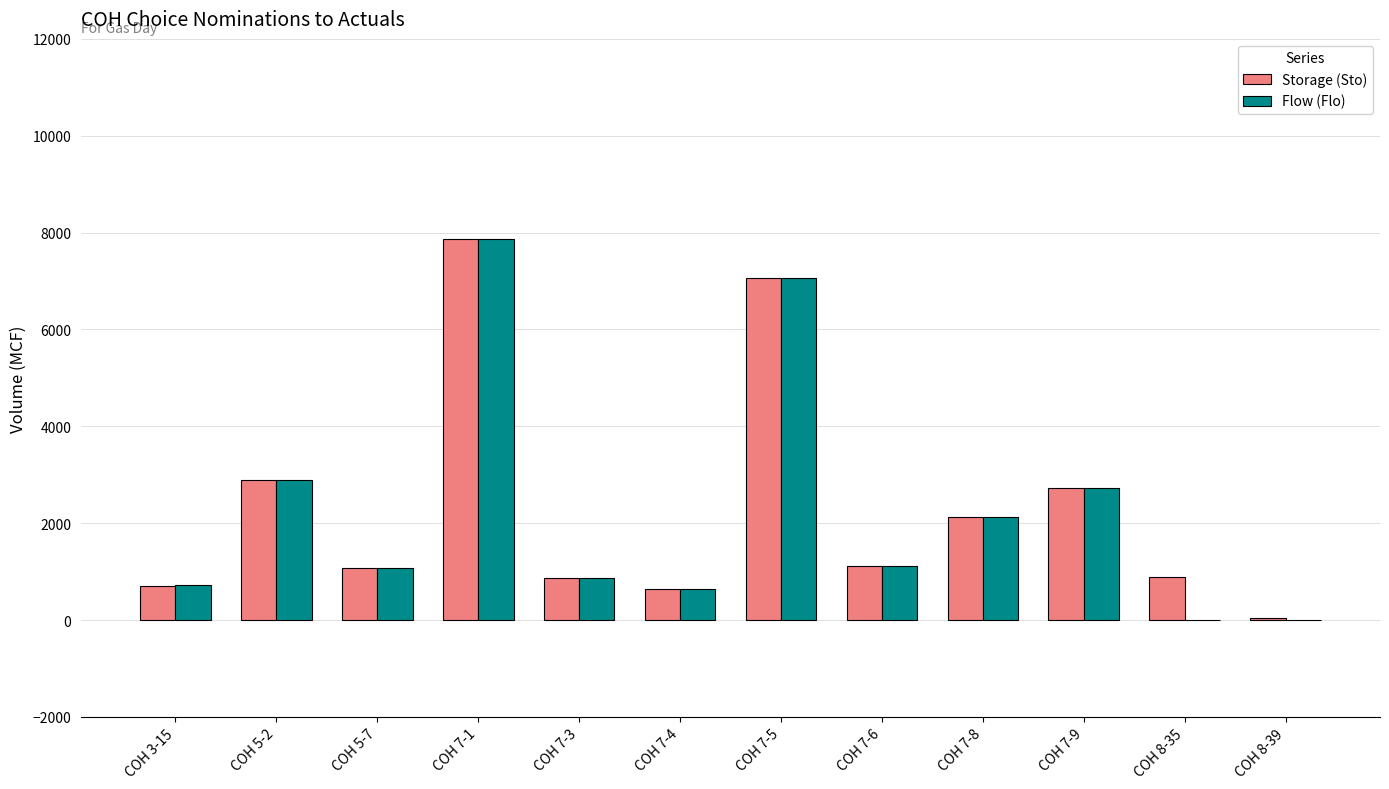

Which series has the widest spread of values?

Flow (Flo)